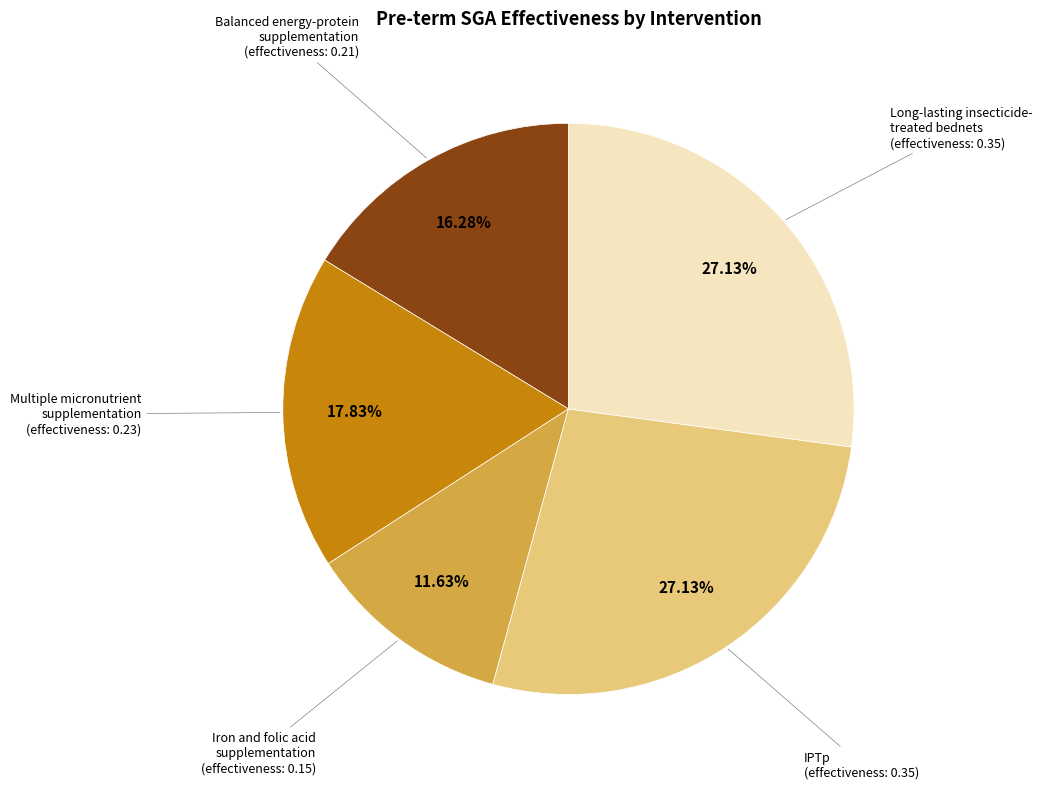

How many segments does this pie chart have?

5